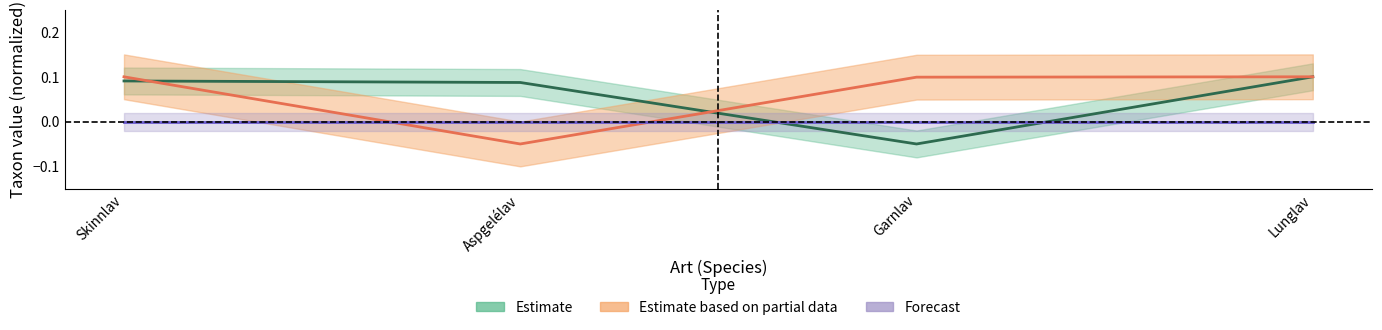

Does the chart display data point markers on the line(s)?

No